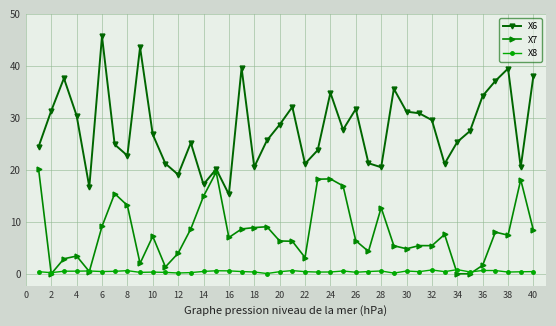

Which series has the widest spread of values?

X6